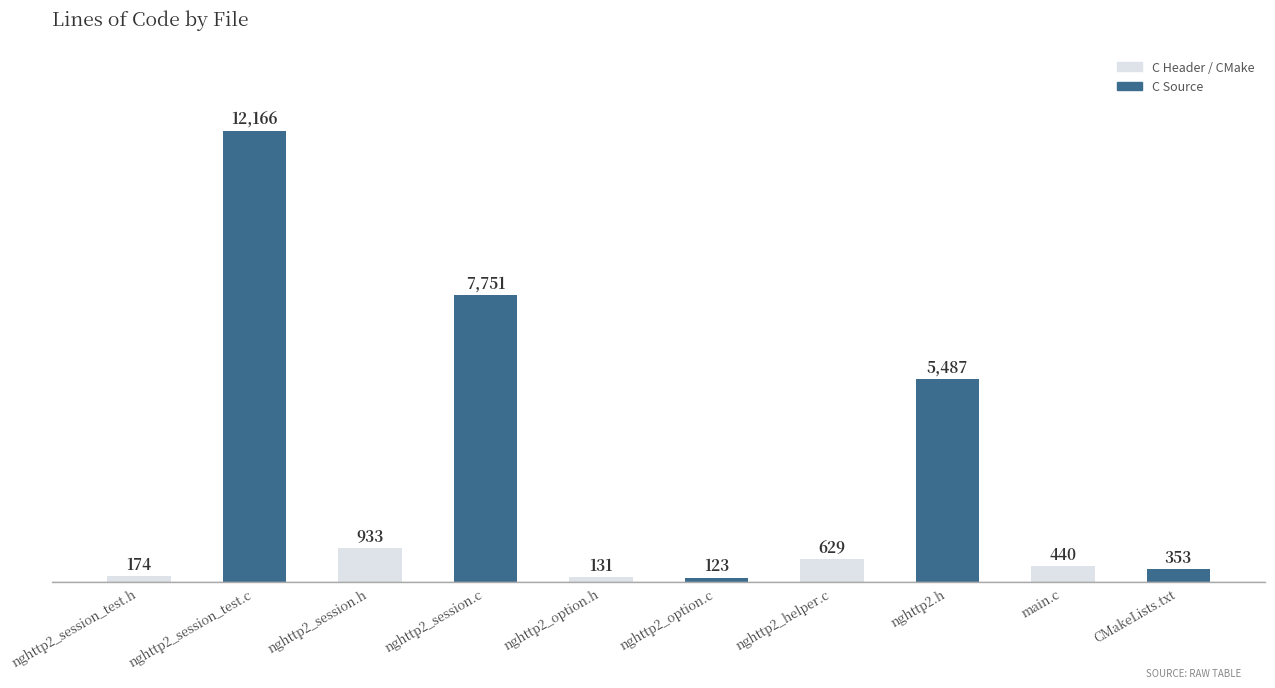

How many values are below 629?

5